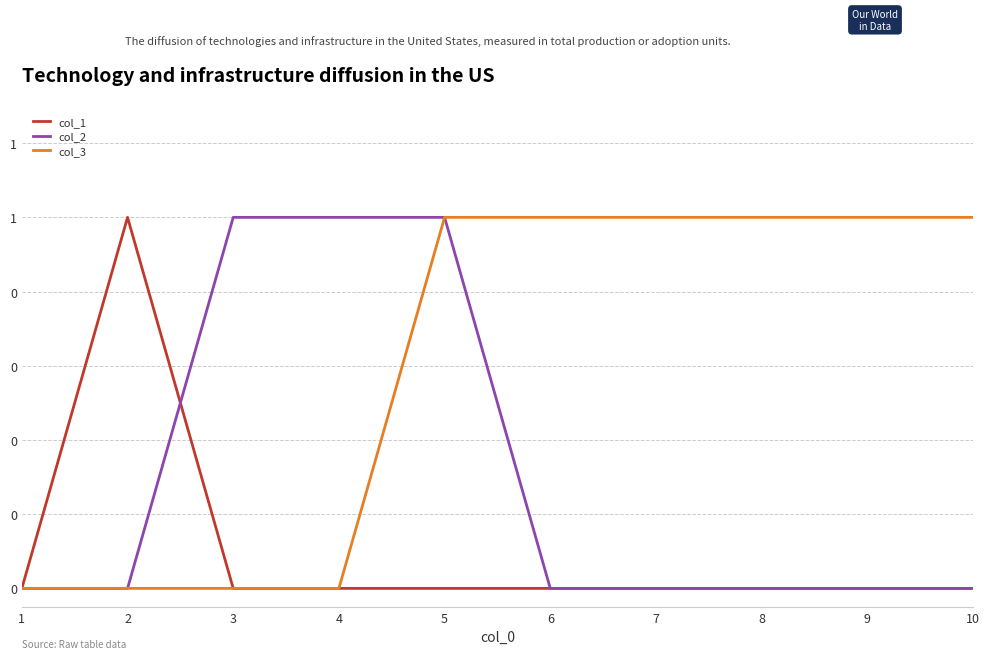

Rank the categories by col_1 value from highest to lowest.

2, 1, 3, 4, 5, 6, 7, 8, 9, 10